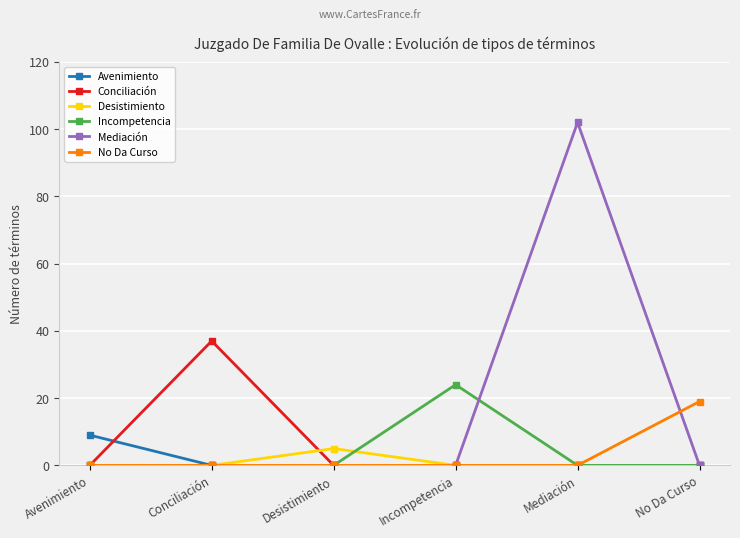

What is the label of the 6th point from the right?

Avenimiento